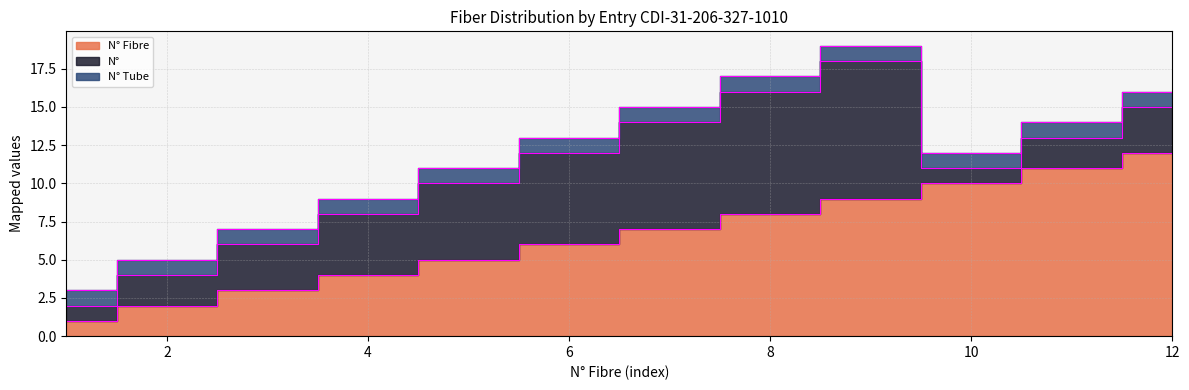

Is the value of N° Fibre at 10 greater than the value of N° at 5?

Yes